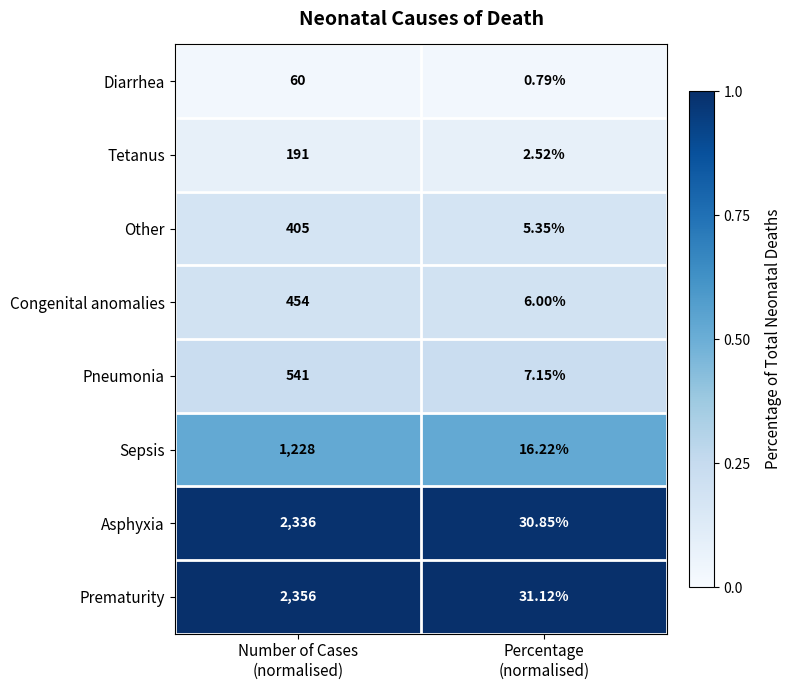

At which category is the sum across all series the highest?

Number of Cases
(normalised)